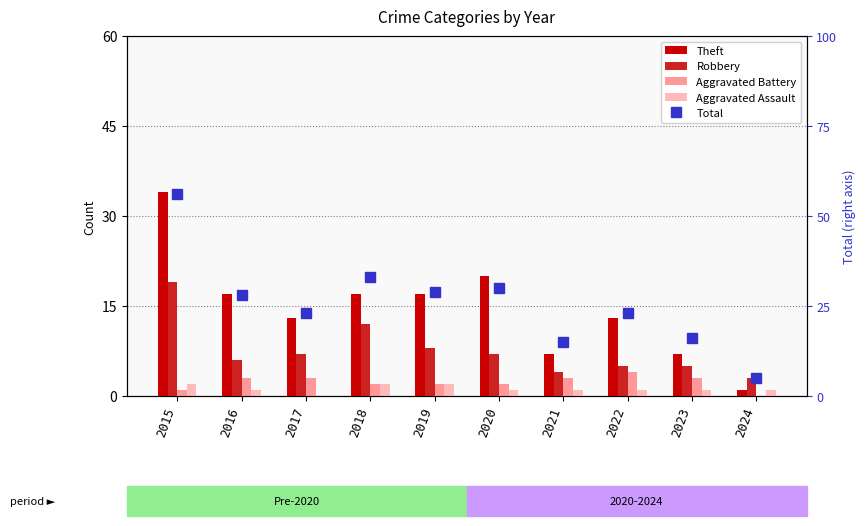

Which series has the largest total across all categories?

Total